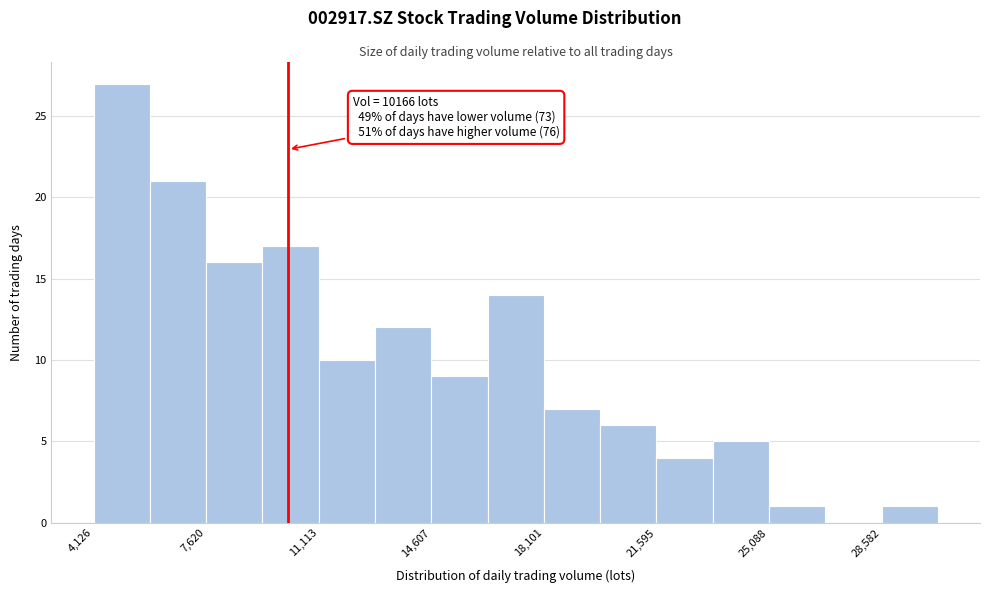

Around what value on the x-axis is the tallest bar? Give the approximate position of its centre, as read against the axis.

5000